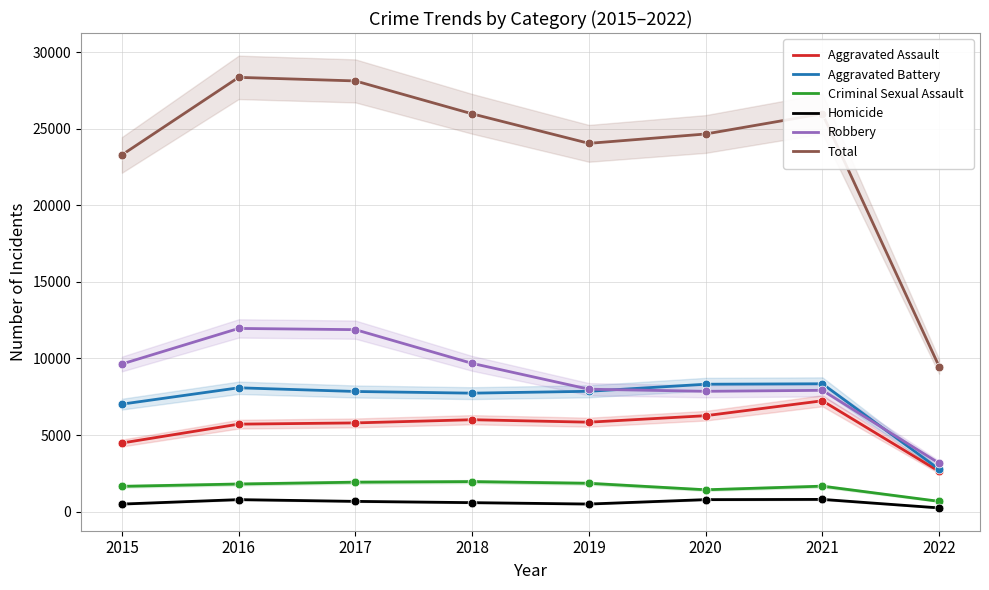

At which category is the sum across all series the highest?

2016